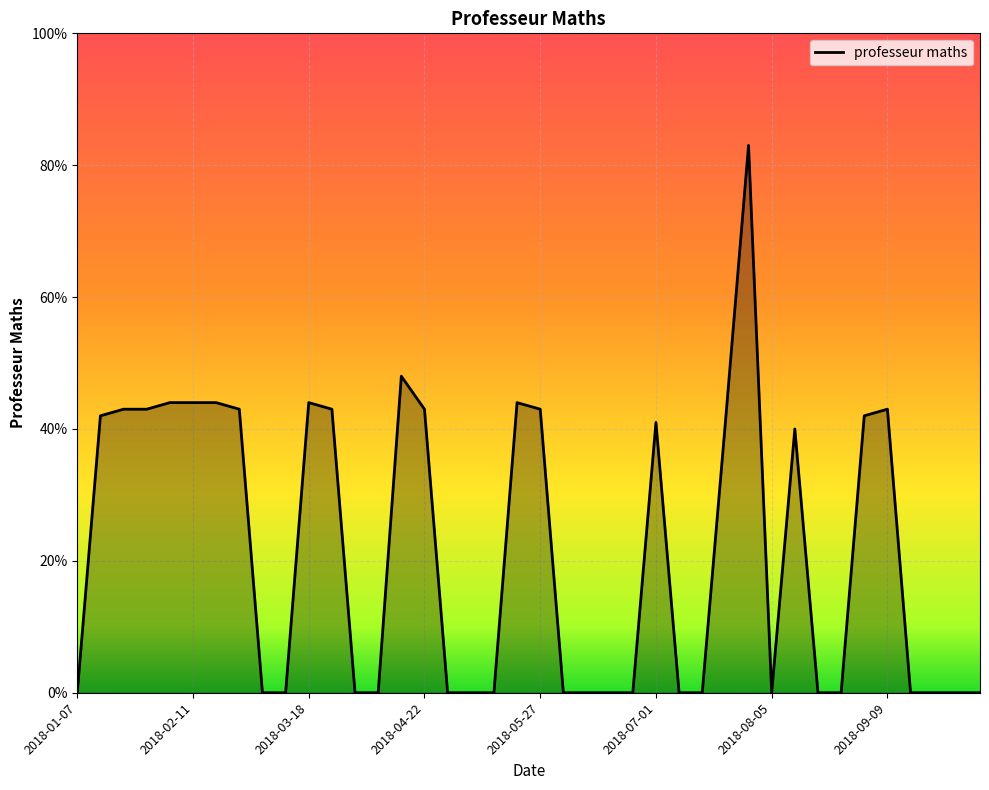

What is the difference between the maximum and minimum values?

83